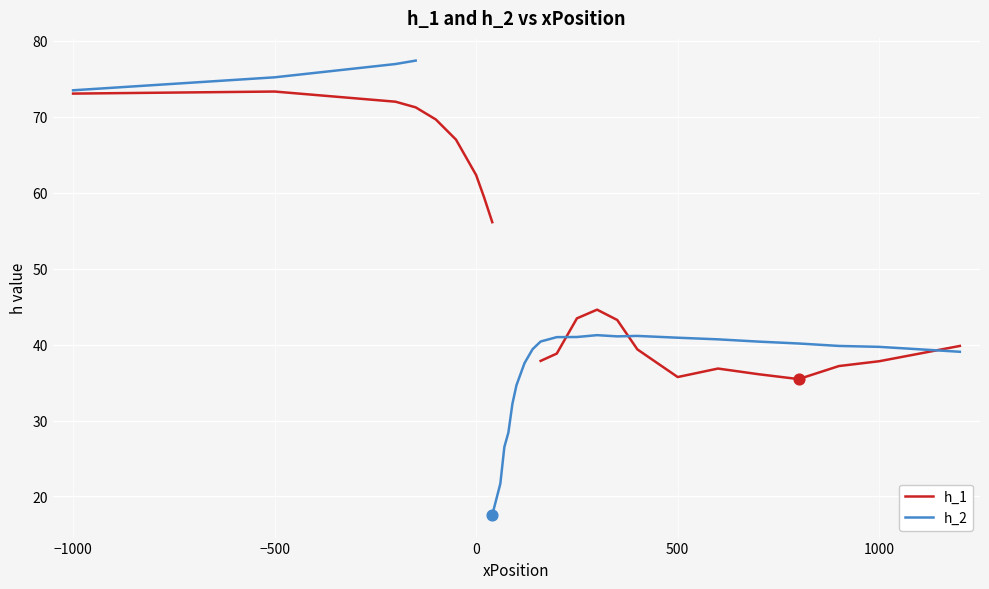

At how many categories does at least one series exceed 40?

19